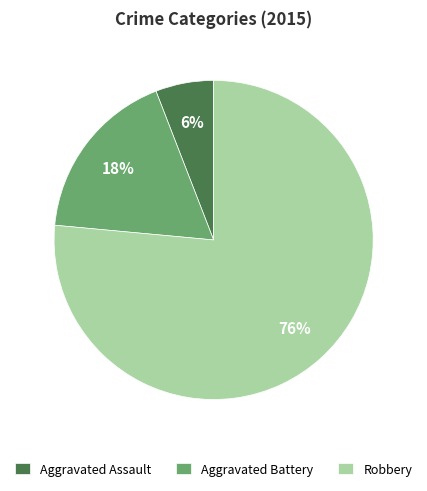

Do Aggravated Battery and Aggravated Assault together represent more than half of the pie?

No